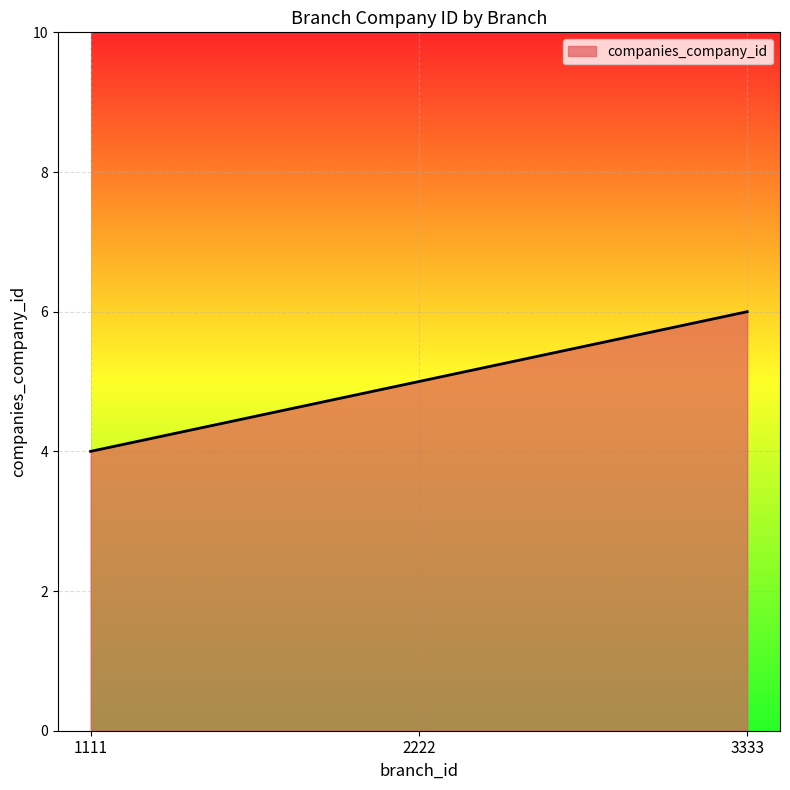

What is the smallest value displayed?

4